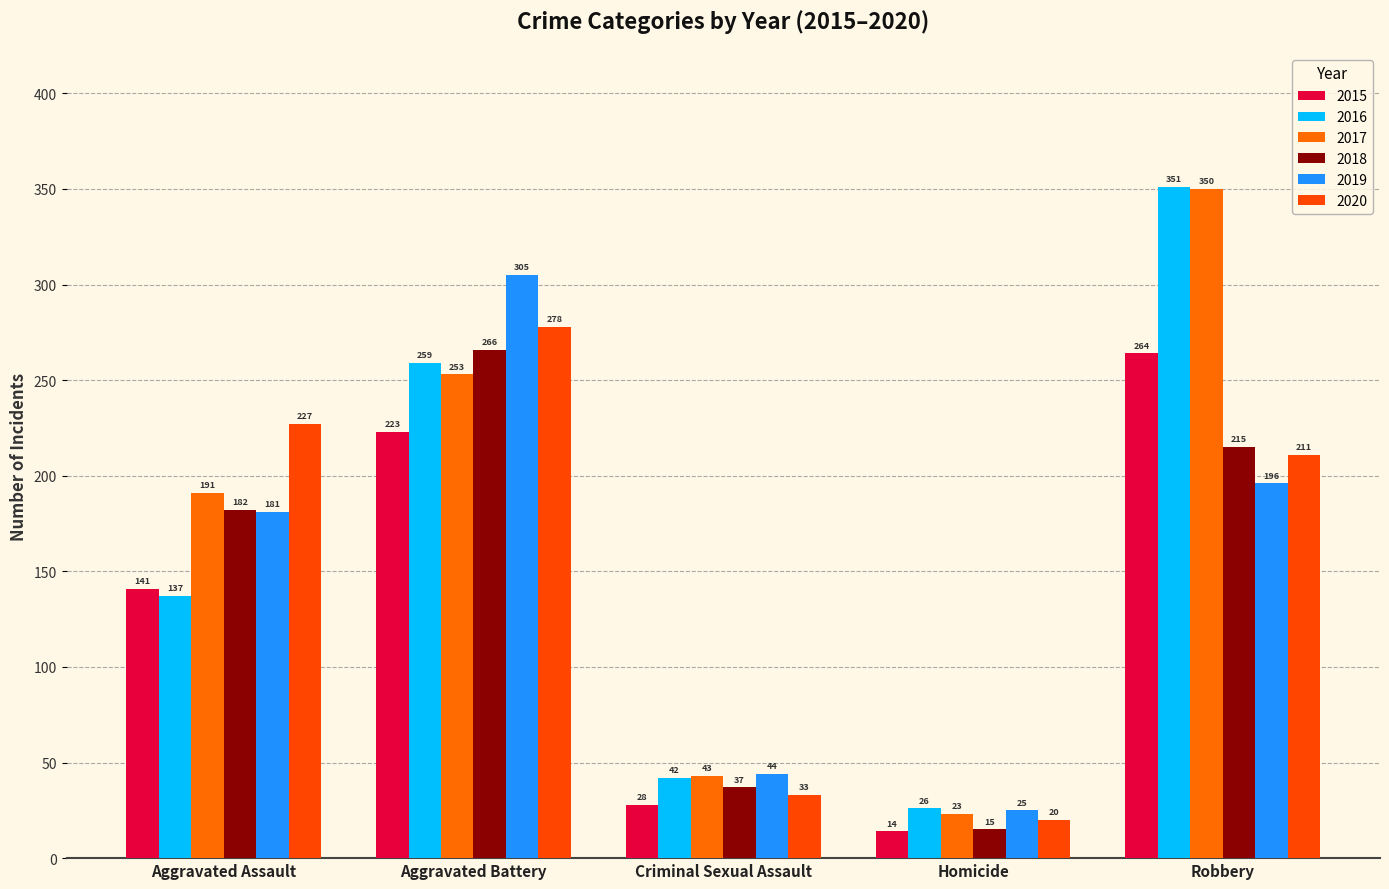

Which series has the widest spread of values?

2017